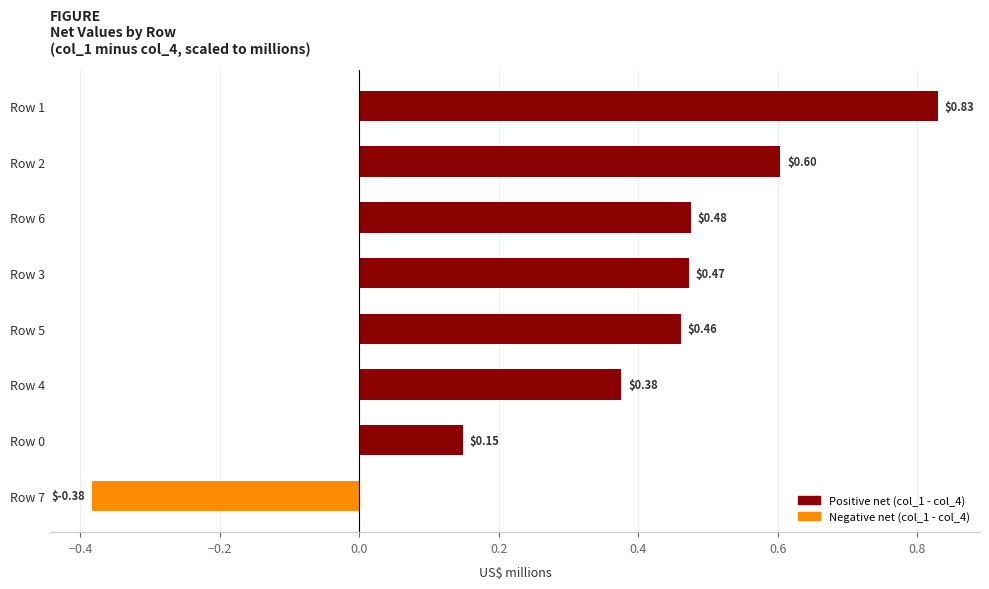

How many values are between 0 and 1?

7